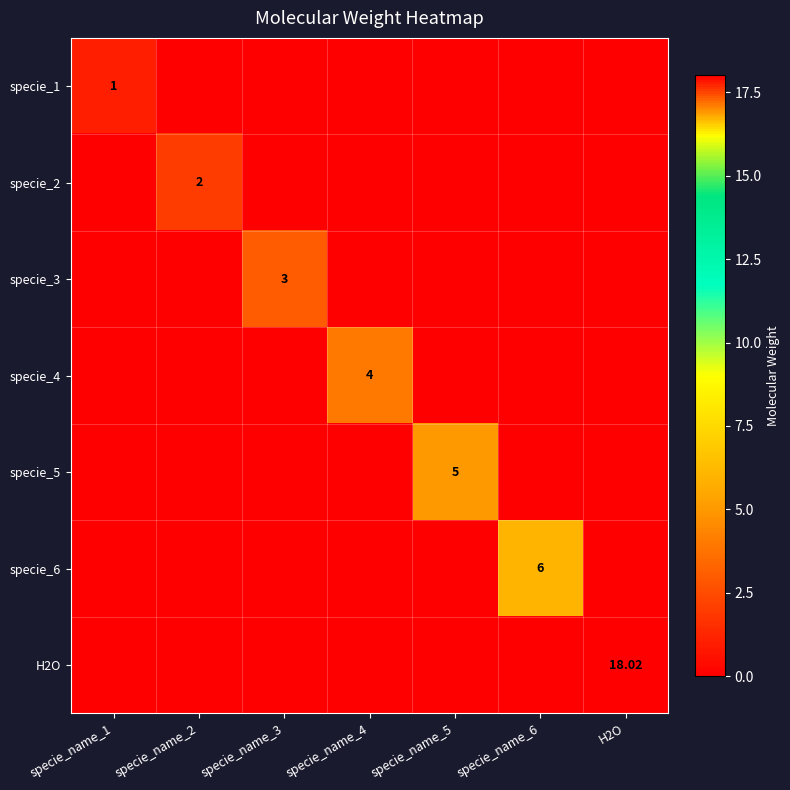

At which label is specie_1 closest to 0?

specie_name_2